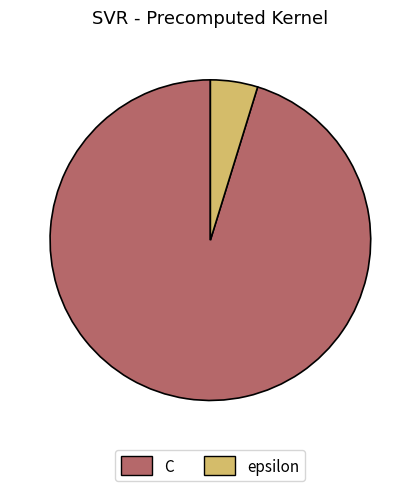

Is it true that C is 95% of the pie?

True